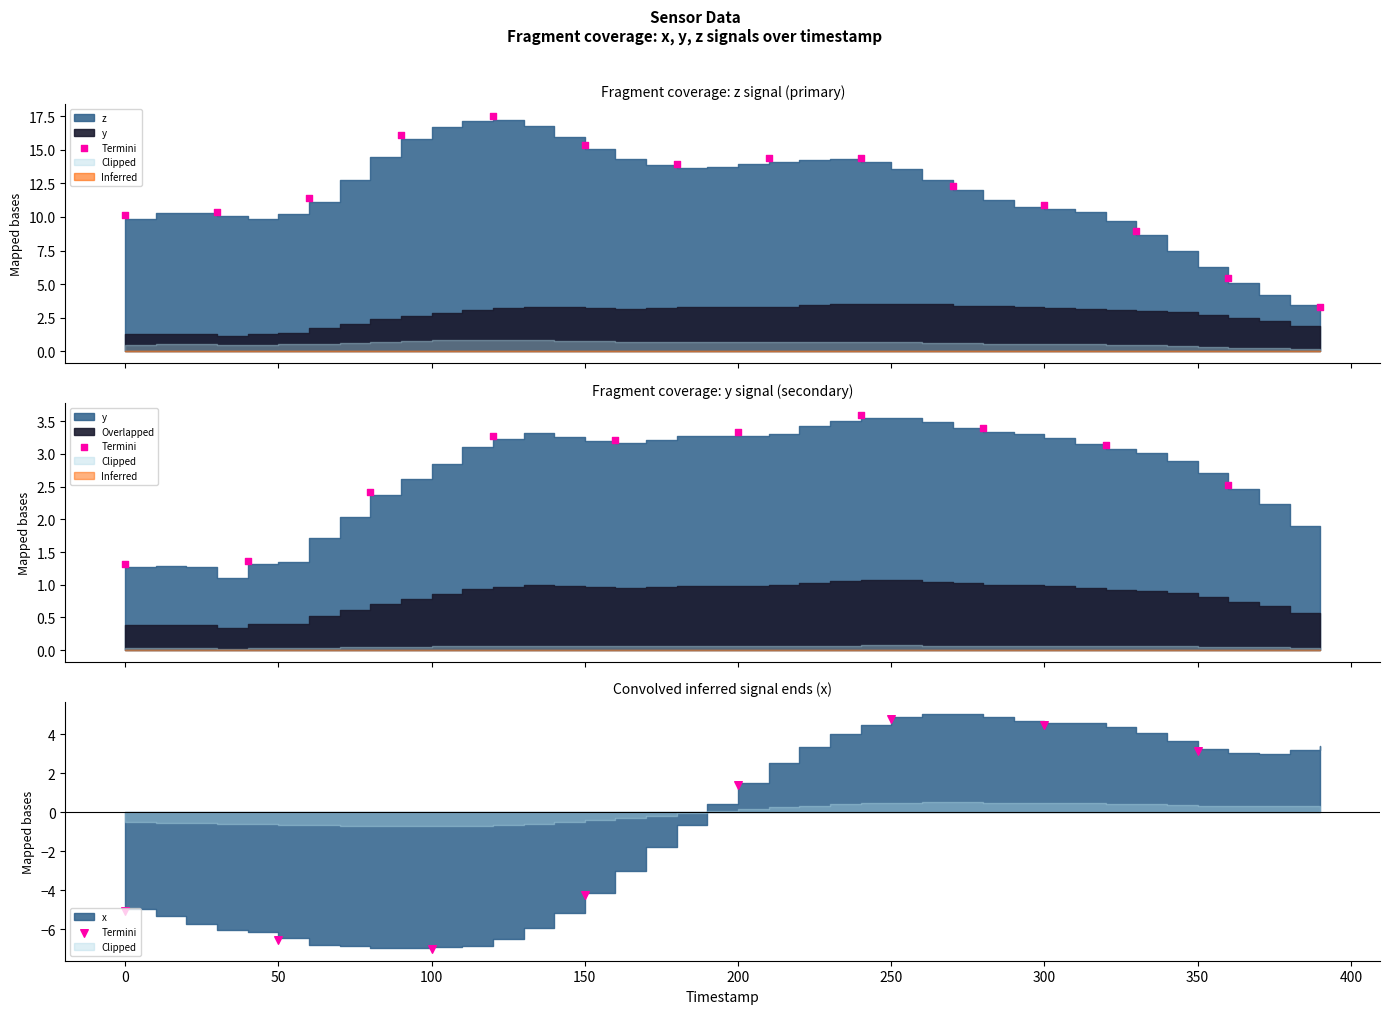

Between 100 and 350, which is larger?

350